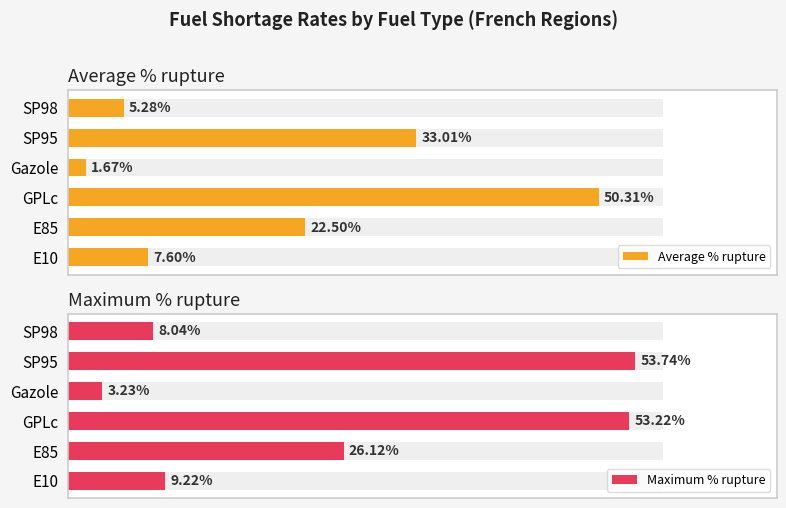

How many data points in Average % rupture are above 22?

3